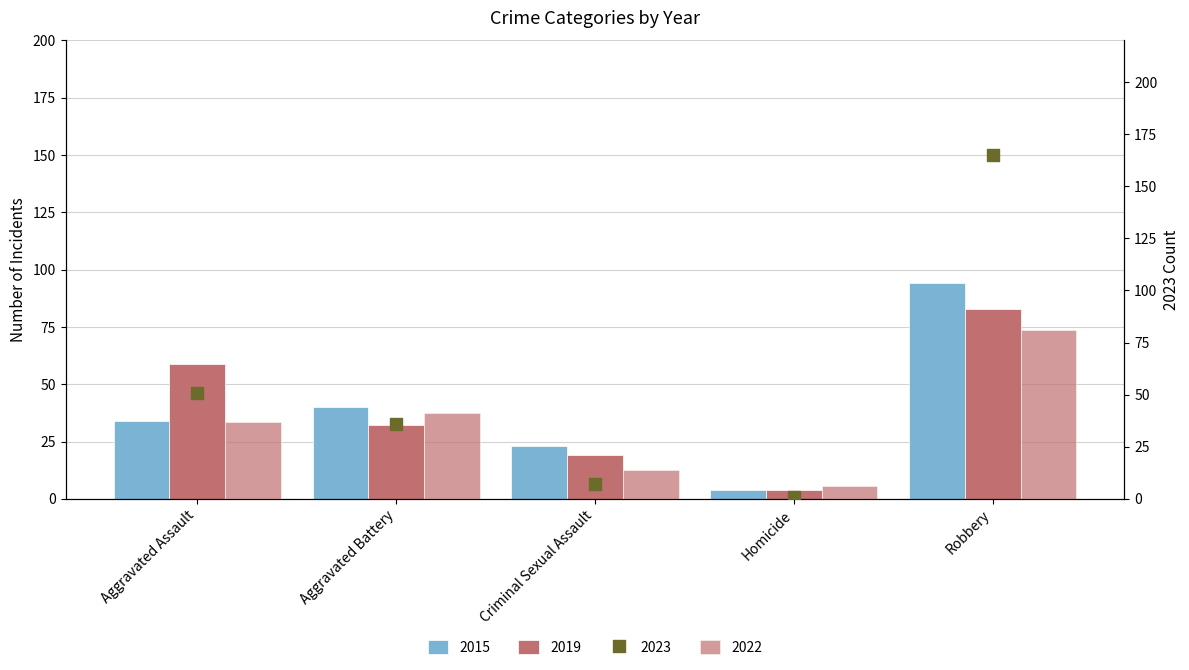

At which category is the sum across all series the highest?

Robbery